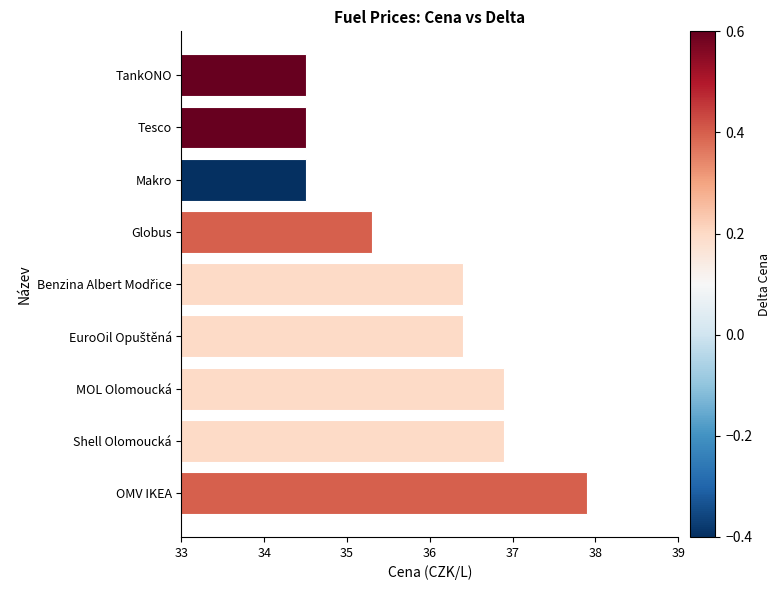

True or false: the data shows 34.5 at Tesco.

True